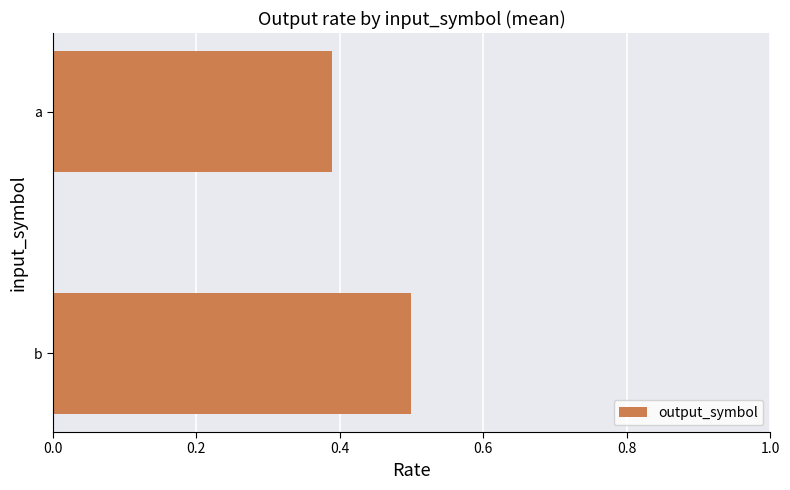

What is the greatest value displayed?

0.5